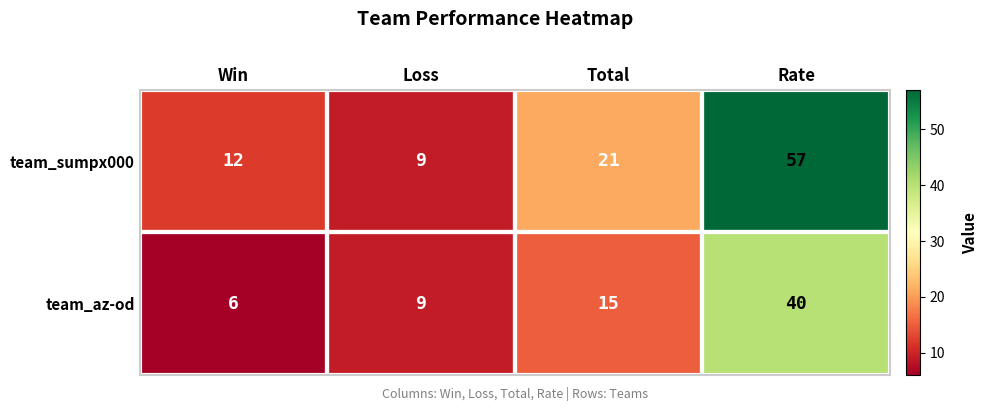

Is it true that team_az-od equals 6 at Win?

True